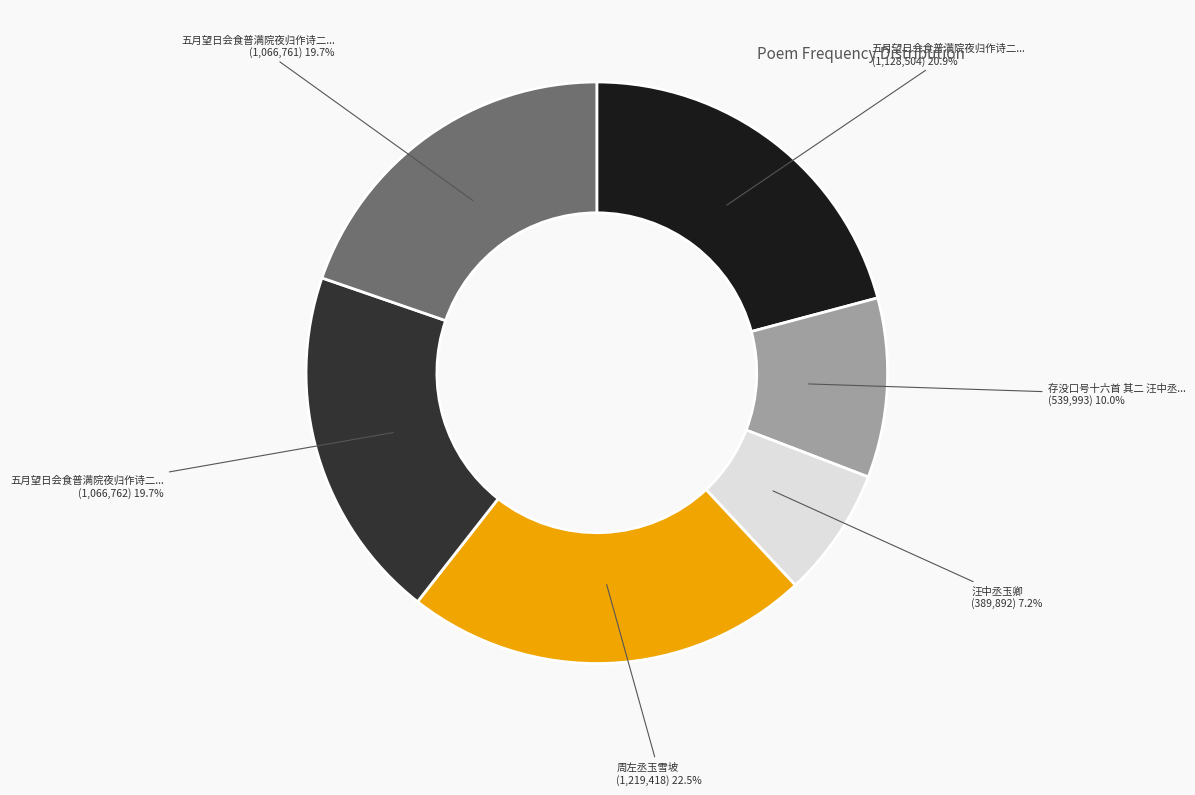

Is there any slice that represents more than half of the pie?

No